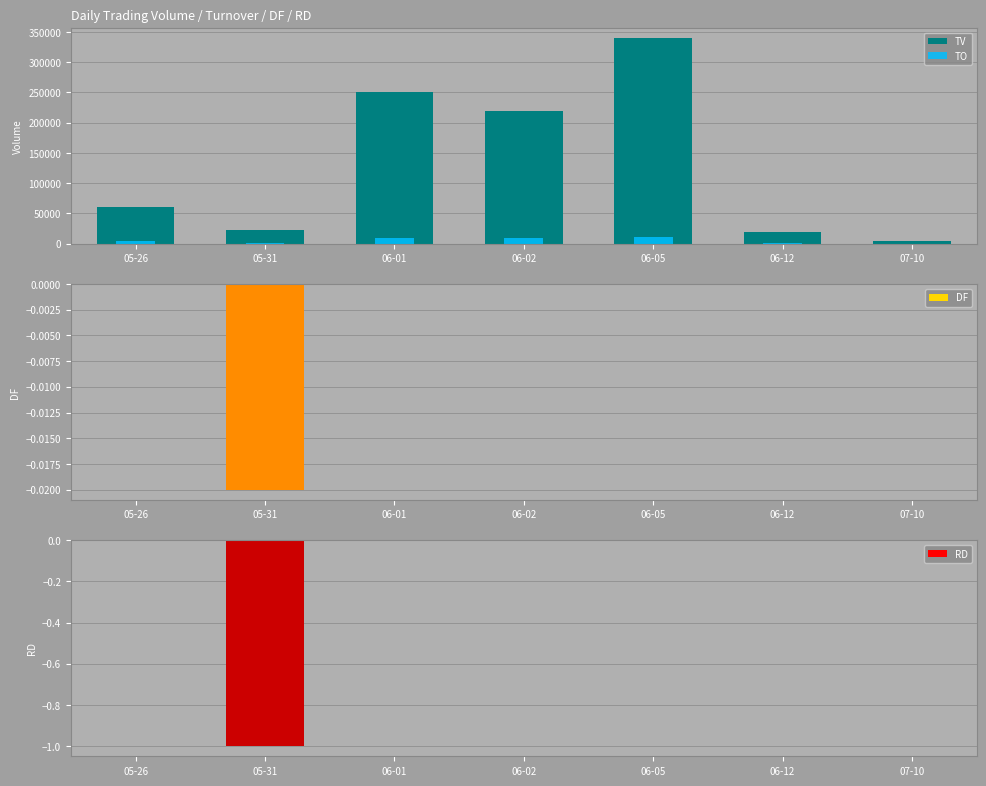

What is the label of the 4th bar from the left?

06-02